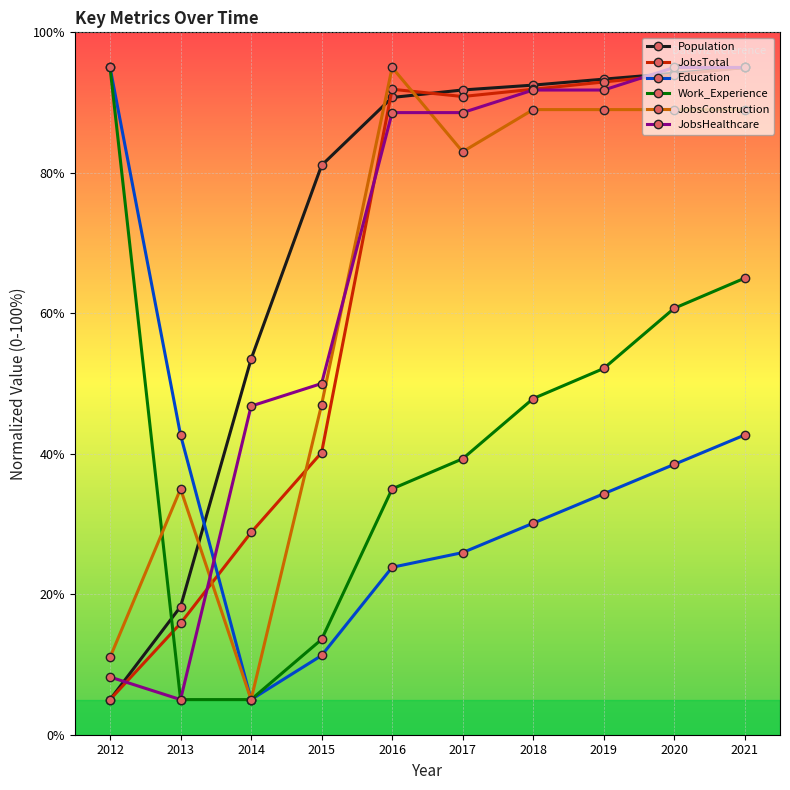

What is the total value across all series at 2014?

144.0